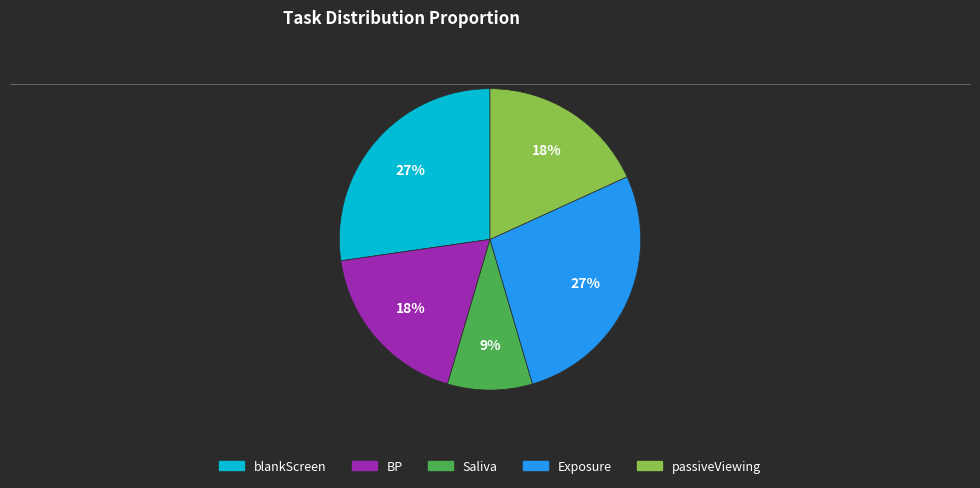

To the nearest percent, what portion does Exposure represent?

27%